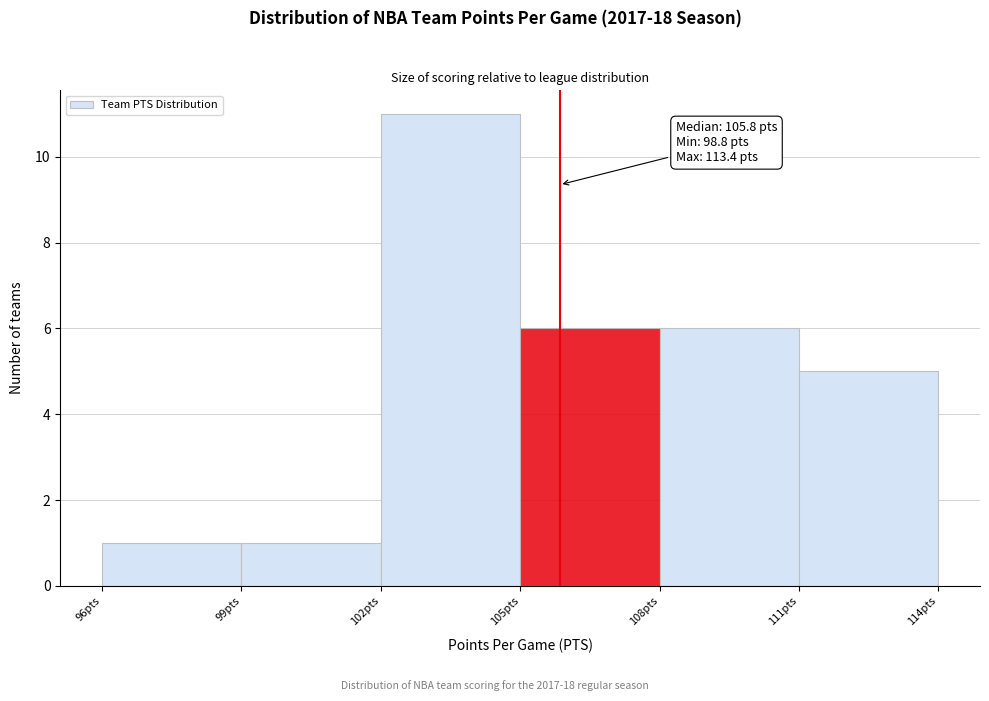

Which range on the x-axis has the tallest bar?

102 to 105